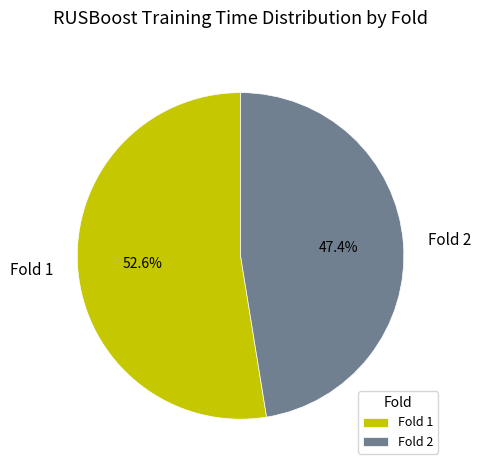

To the nearest percent, what is the combined percentage of Fold 1 and Fold 2?

100%